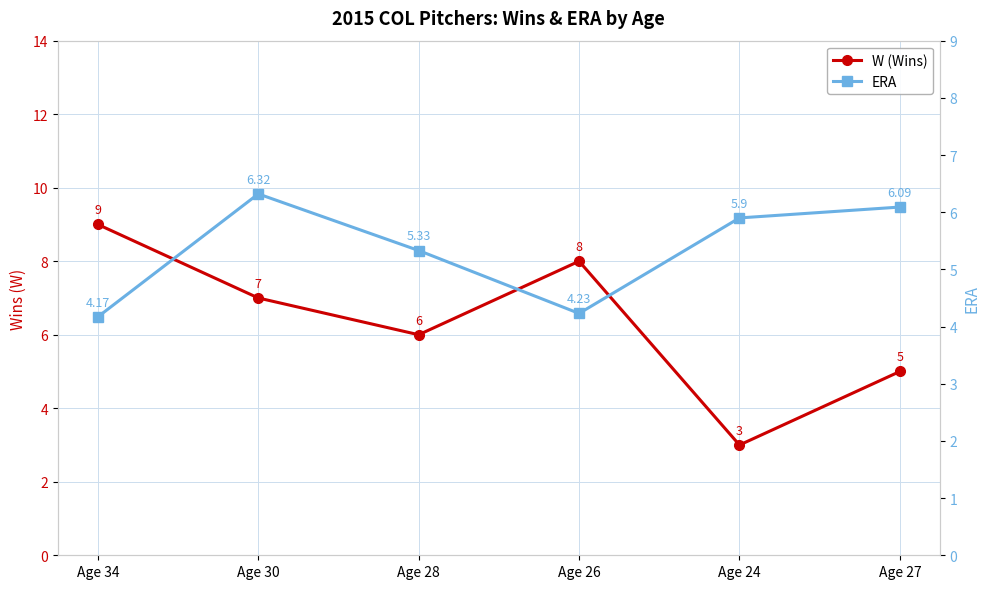

At which category does W (Wins) reach its first local valley?

Age 28